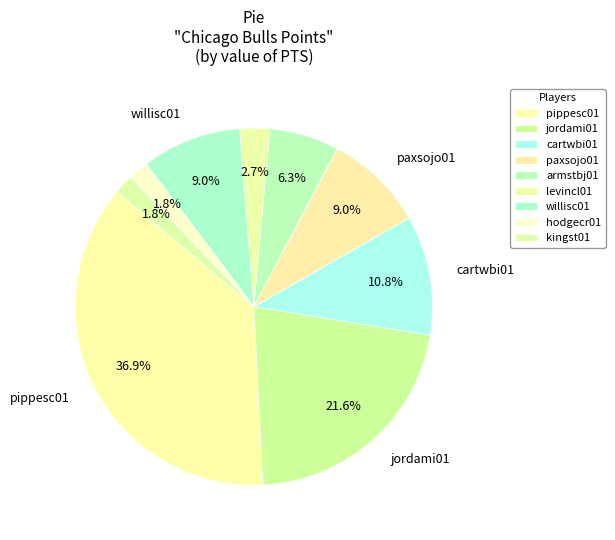

How many slices are in this pie chart?

9